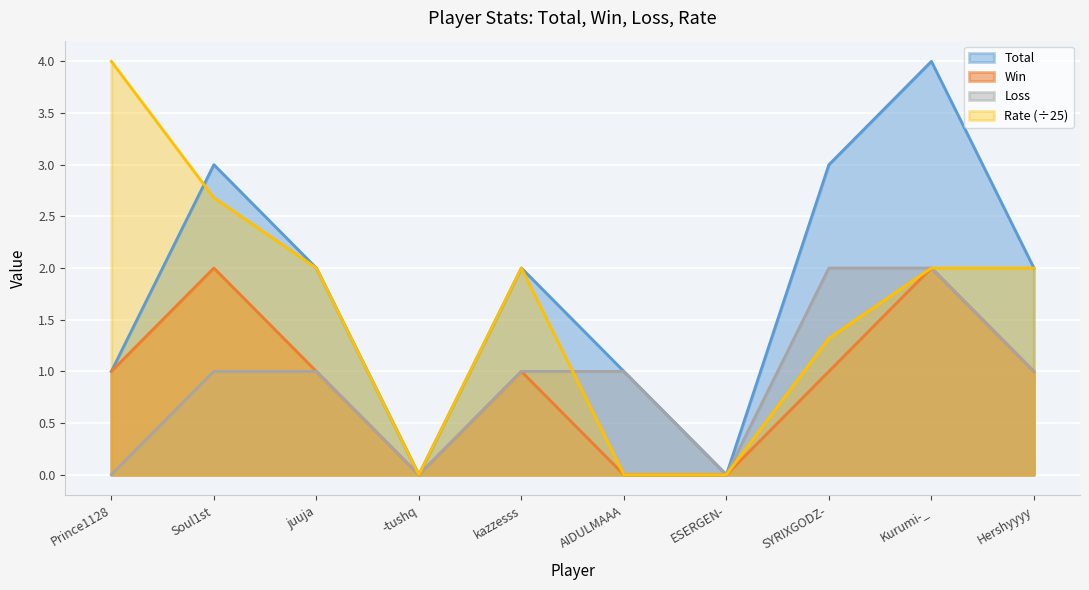

The value of Total at Hershyyyy is 0.6. True or false?

False